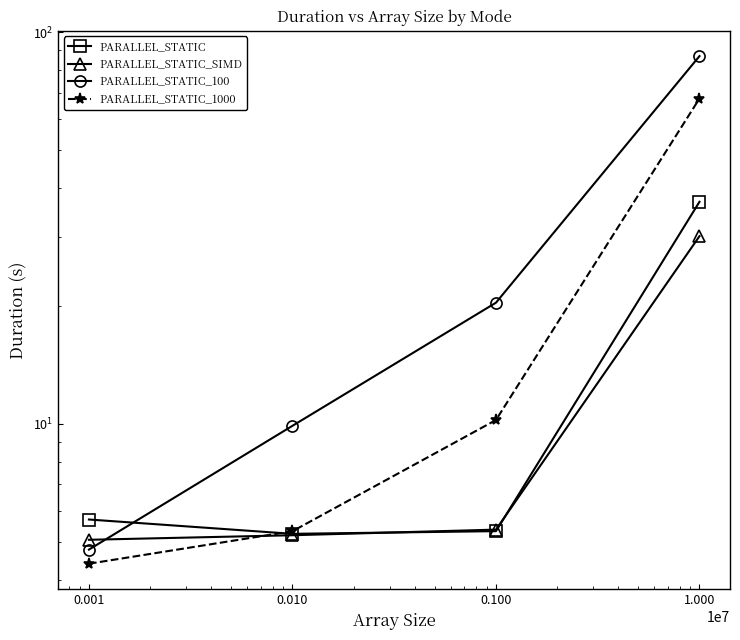

Where is PARALLEL_STATIC_1000 nearest to the value 36?

0.100